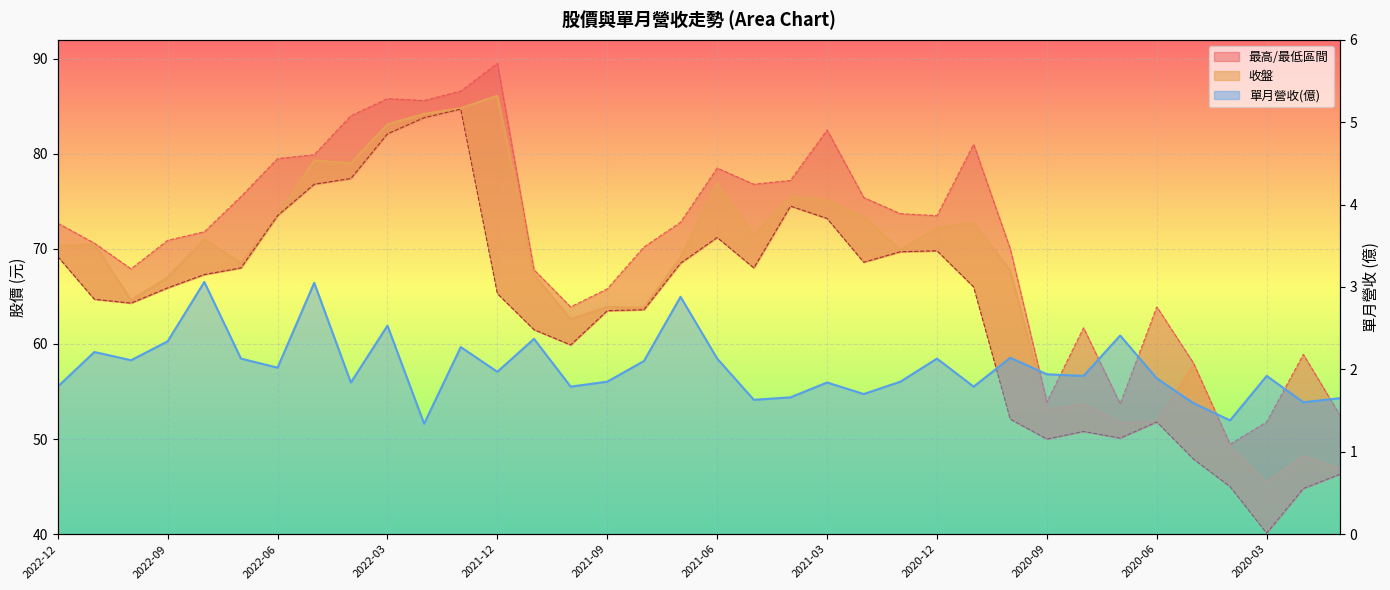

What is the label of the 16th point from the right?

2021-04